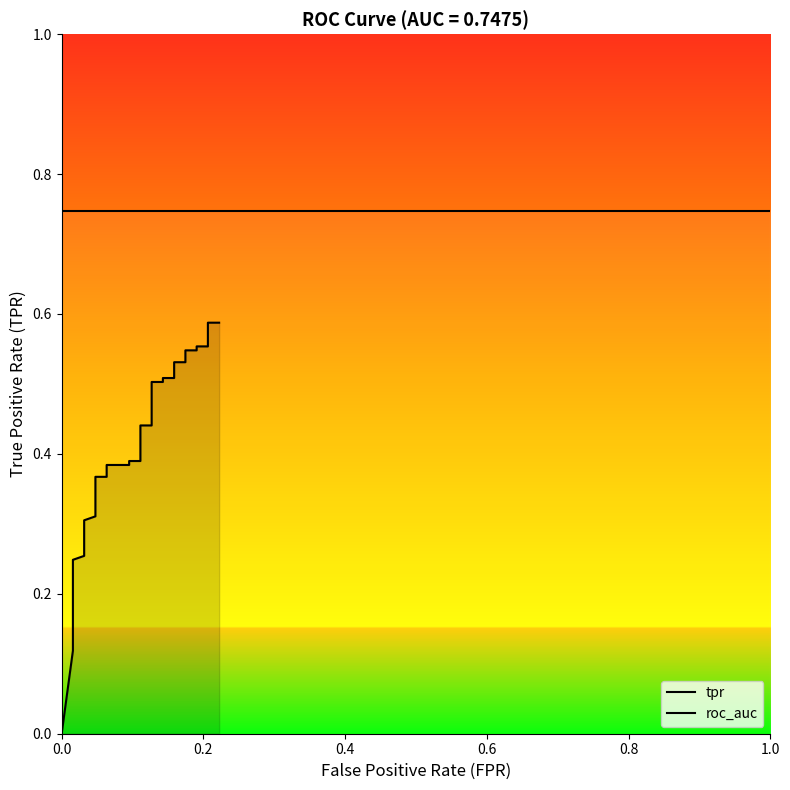

What is the value of the 20th point from the left?

0.4